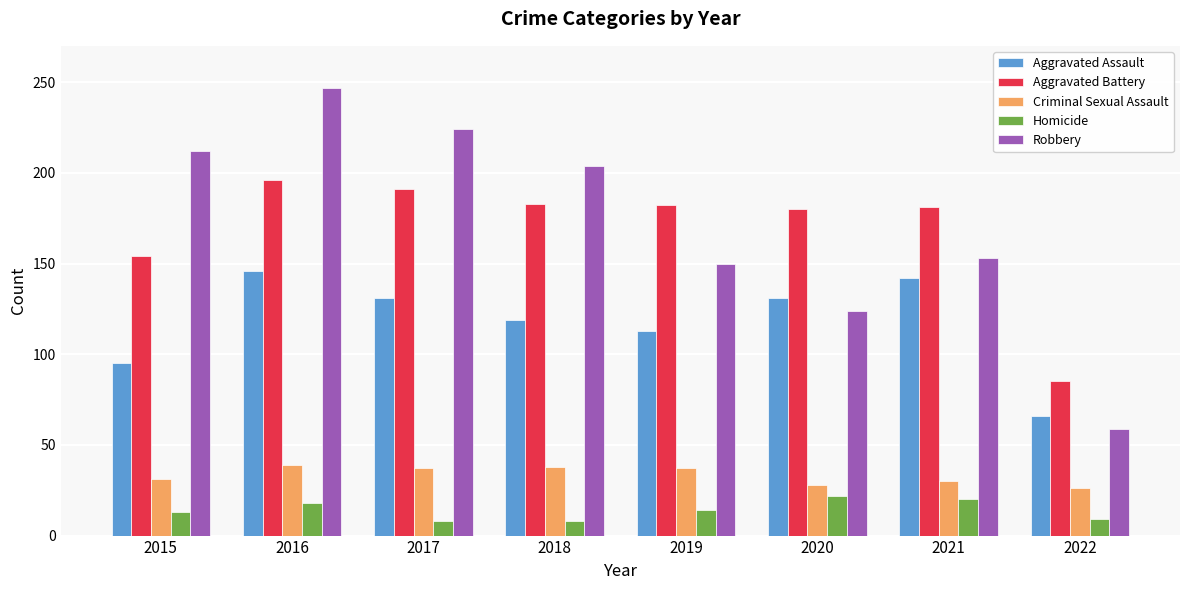

What is the approximate value of Robbery at 2018?

204